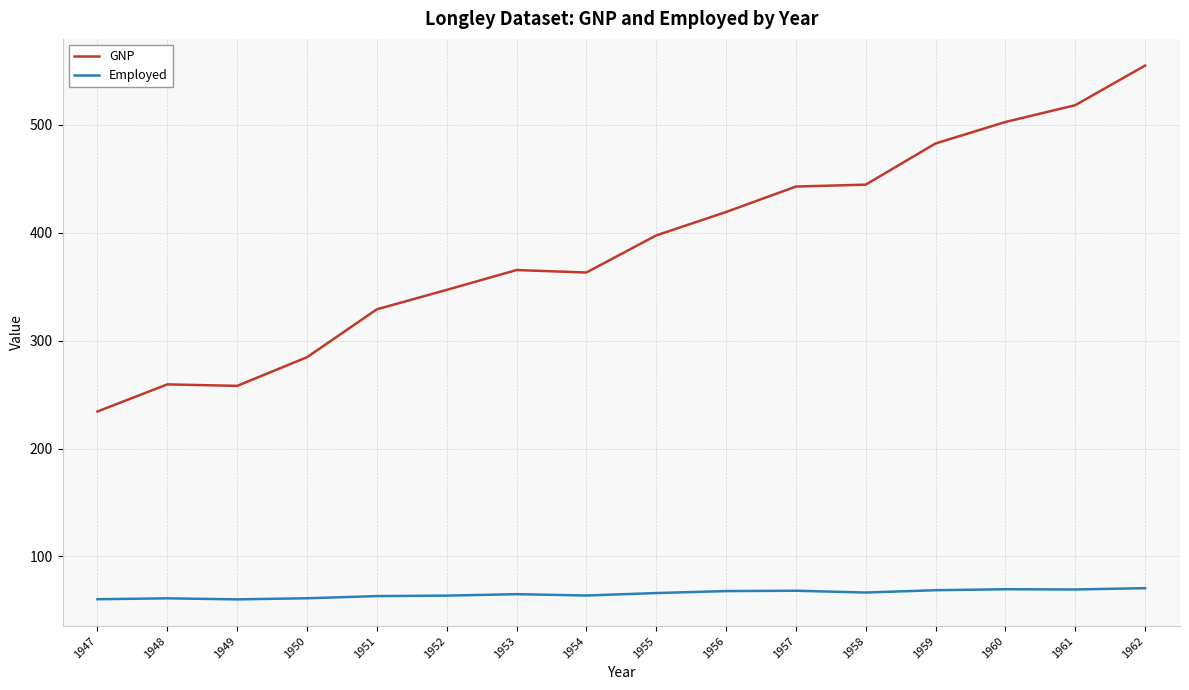

Which series changed the most between 1948 and 1953?

GNP